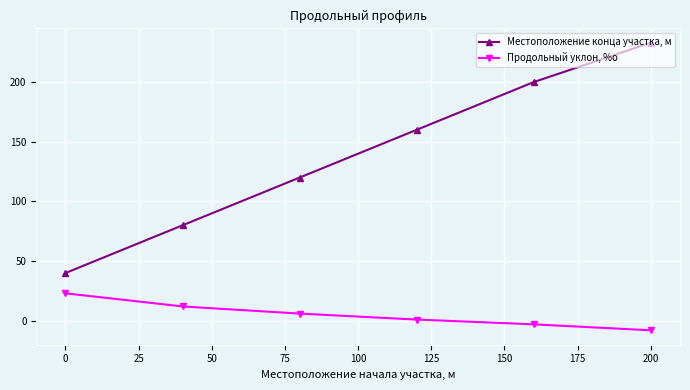

What is the difference between the maximum and minimum values in the Продольный уклон, %о series?

31